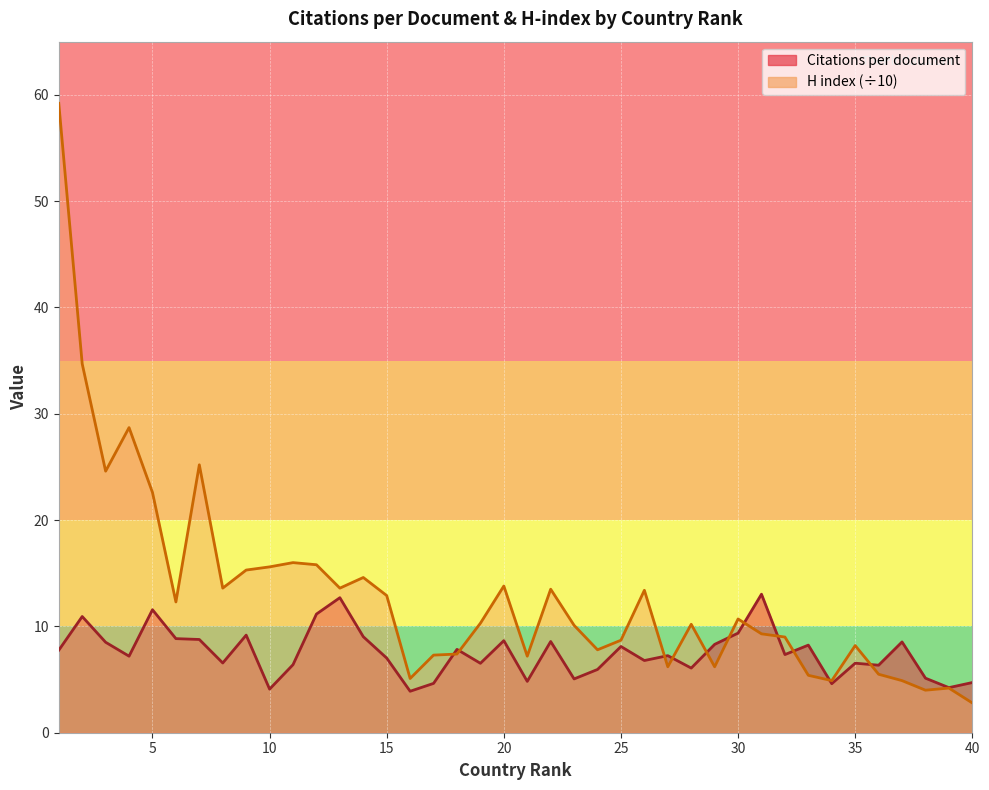

Is the value of Citations per document at 30 greater than the value of H index (normalized) at 17?

Yes